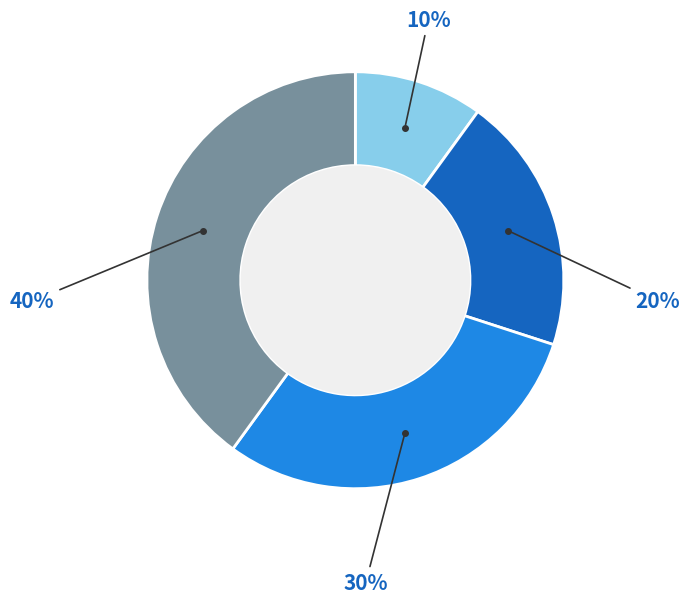

To the nearest percent, what is the difference between the largest and smallest slice percentages?

30%